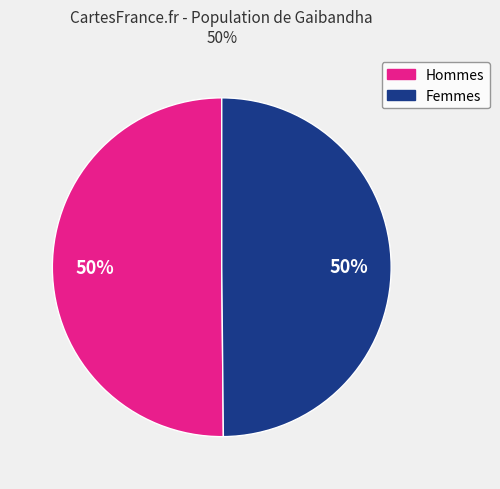

Is it true that Femmes is 50% of the pie?

True